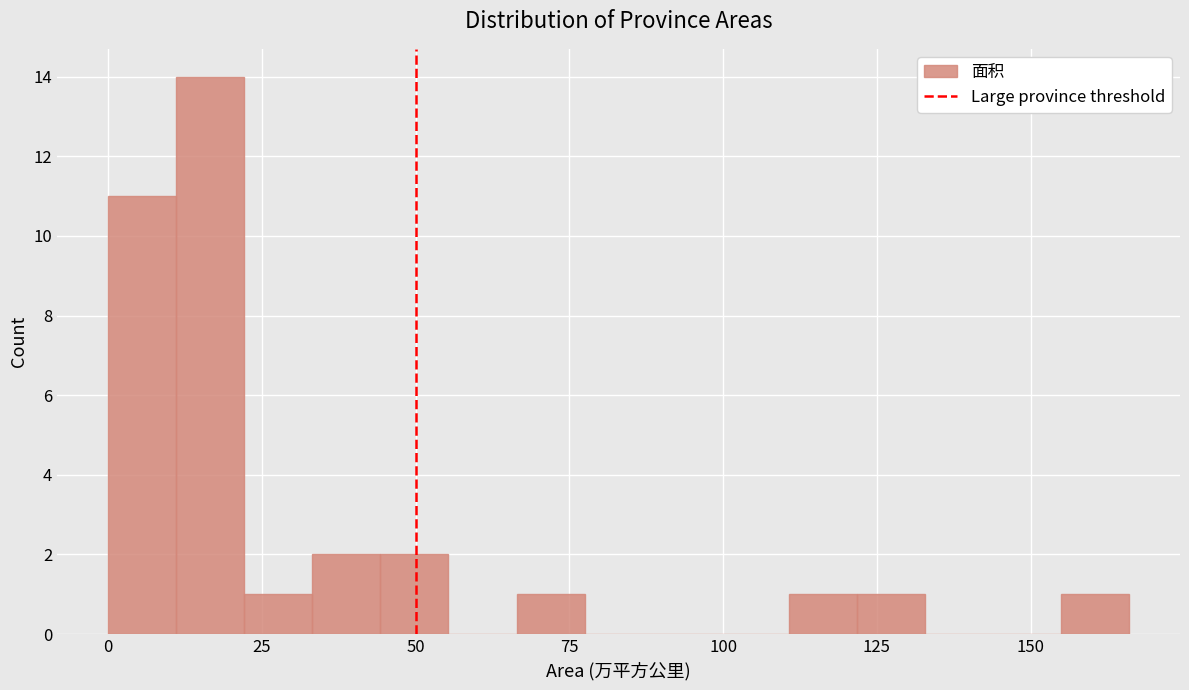

Around what value on the x-axis is the tallest bar? Give the approximate position of its centre, as read against the axis.

15